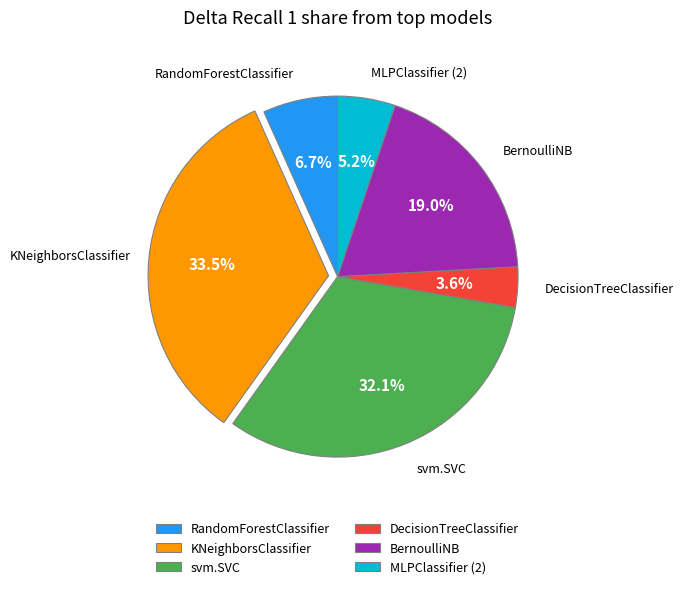

Is there a majority slice in this chart?

No